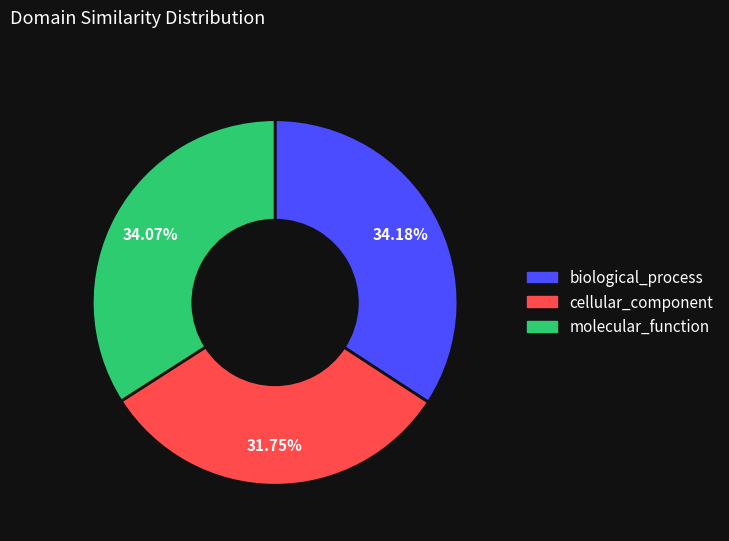

What percentage is the molecular_function slice, to the nearest percent?

34%